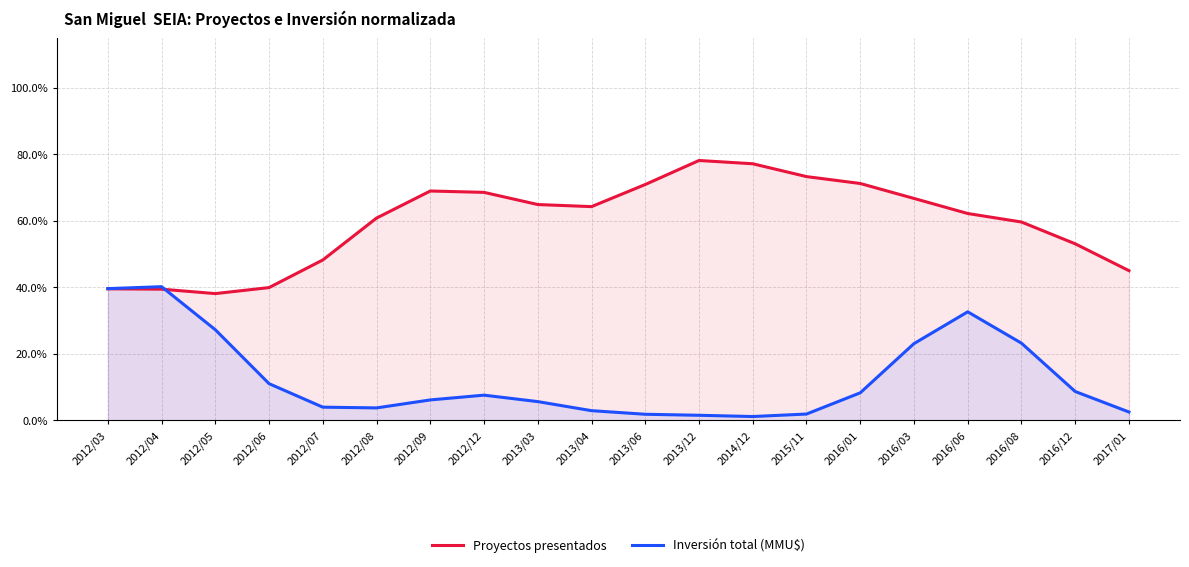

After their last crossing, which series has the higher values: Proyectos presentados or Inversión total (MMU$)?

Proyectos presentados